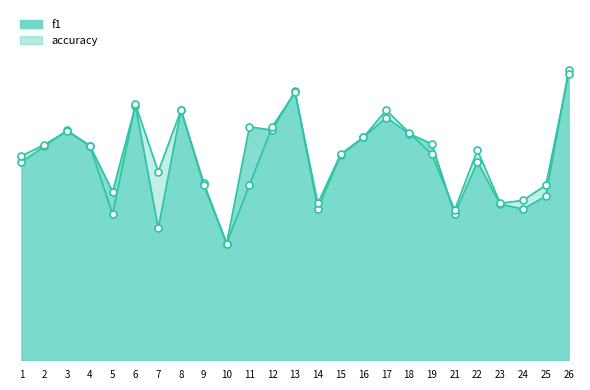

Rank the series by their average value, from lowest to highest.

f1_line, accuracy_line